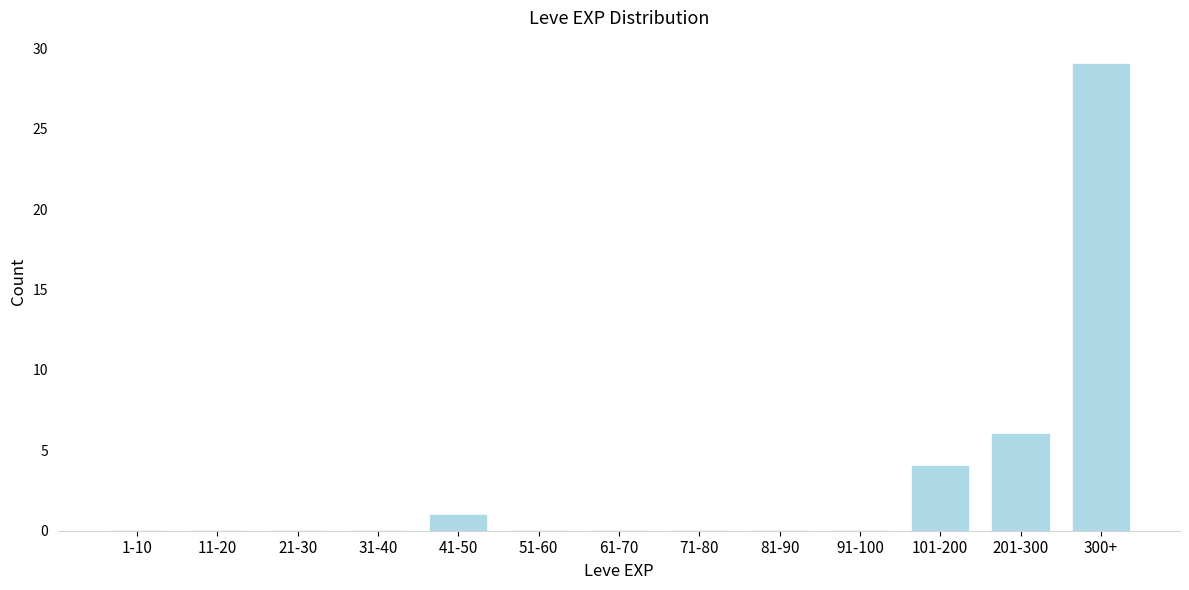

Reading left to right, what are all the values shown in this chart?

1-10=0	11-20=0	21-30=0	31-40=0	41-50=1	51-60=0	61-70=0	71-80=0	81-90=0	91-100=0	101-200=4	201-300=6	300+=29